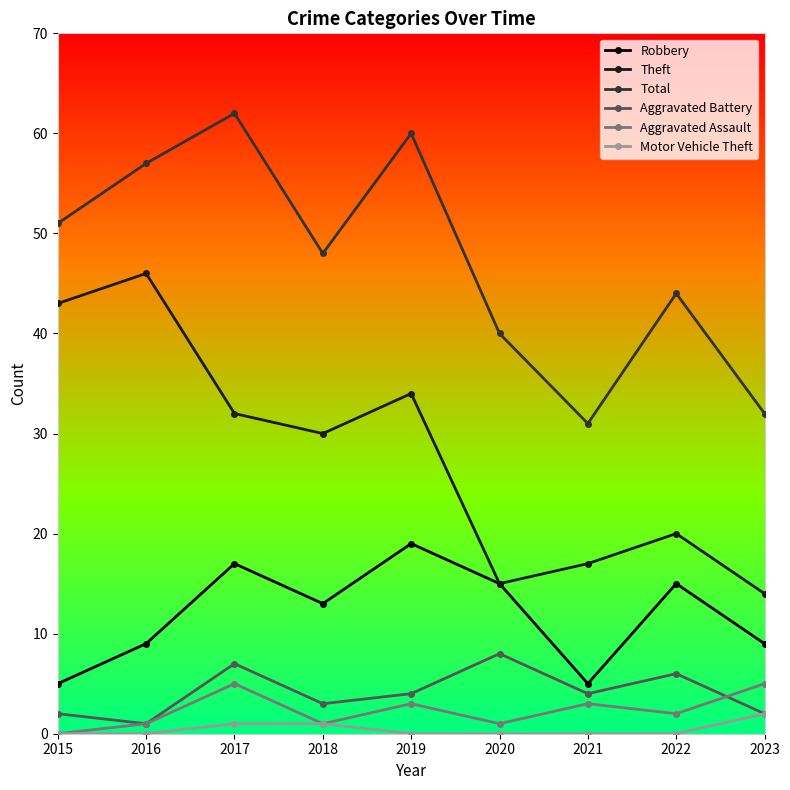

What is the difference between the second highest and minimum values in the Total series?

29